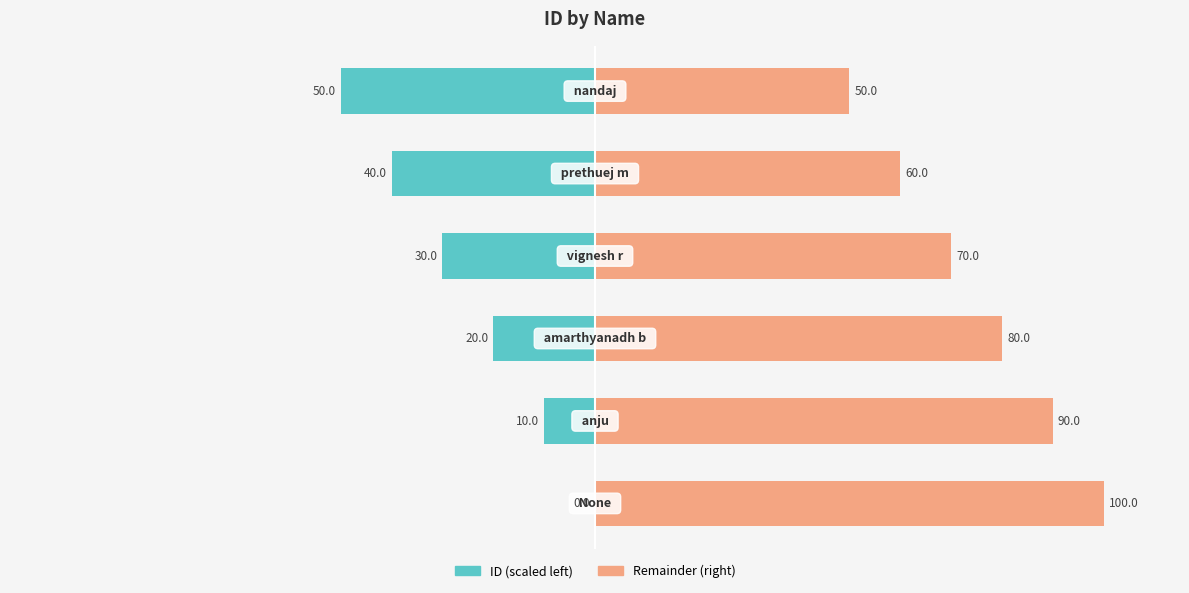

How many bars are there in total?

12